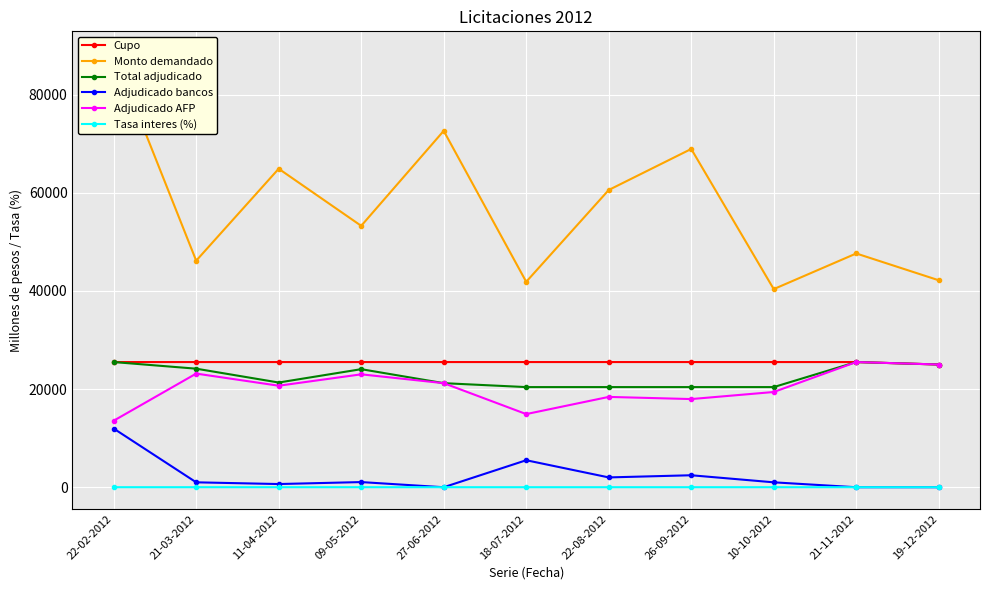

Reading left to right, what are all the values shown in this chart?

Cupo: 25500.0	25500.0	25500.0	25500.0	25500.0	25500.0	25500.0	25500.0	25500.0	25500.0	25000.0
Monto demandado: 88450.0	46150.0	64880.0	53250.0	72600.0	41850.0	60550.0	68910.0	40360.0	47620.0	42160.0
Total adjudicado: 25500.0	24150.0	21330.0	24050.0	21200.0	20400.0	20400.0	20400.0	20400.0	25500.0	25000.0
Adjudicado bancos: 11950.0	1000.0	650.0	1050.0	0.0	5500.0	2000.0	2440.0	1000.0	0.0	0.0
Adjudicado AFP: 13550.0	23150.0	20680.0	23000.0	21200.0	14900.0	18400.0	17960.0	19400.0	25500.0	25000.0
Tasa interes (%): 5.7	6.2	6.0	5.8	5.4	5.4	5.5	5.5	5.5	5.5	5.5